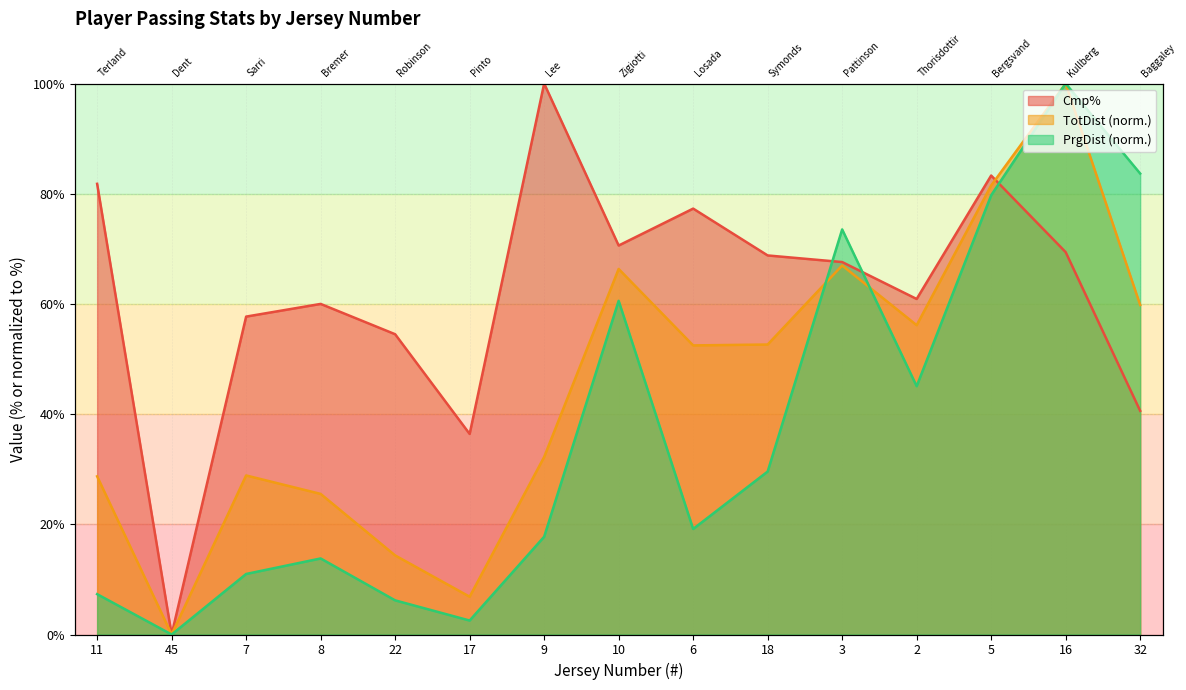

At which category does TotDist reach its first local valley?

45